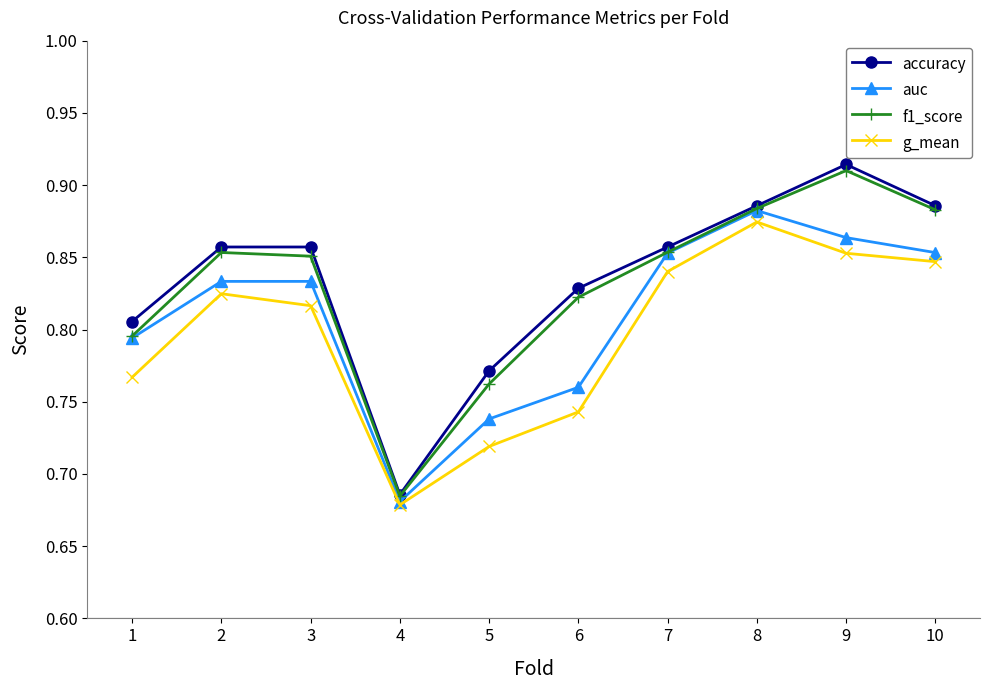

At which label does f1_score reach its minimum?

4